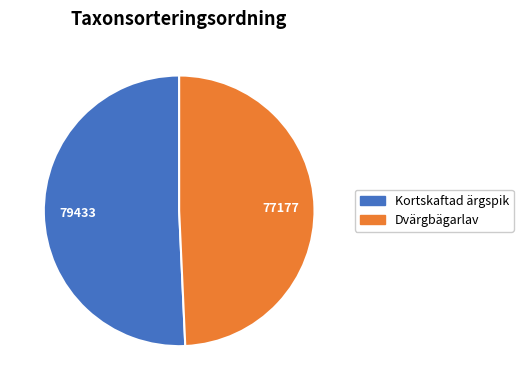

Is it true that Dvärgbägarlav is 55% of the pie?

False